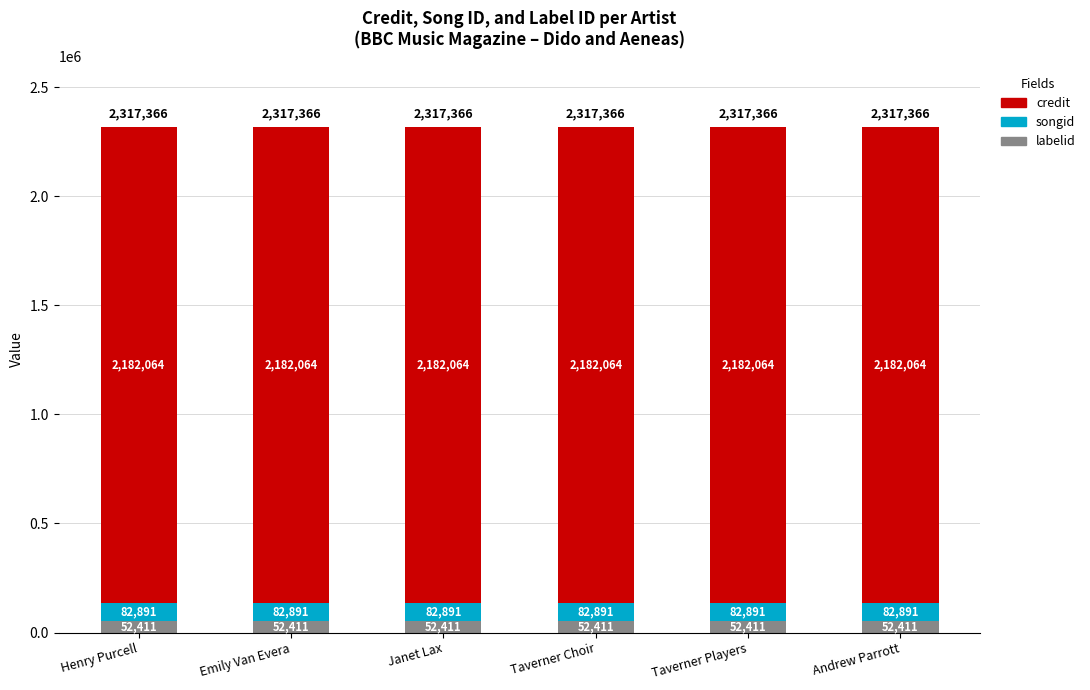

What is the total value across all series at Henry Purcell?

2317366